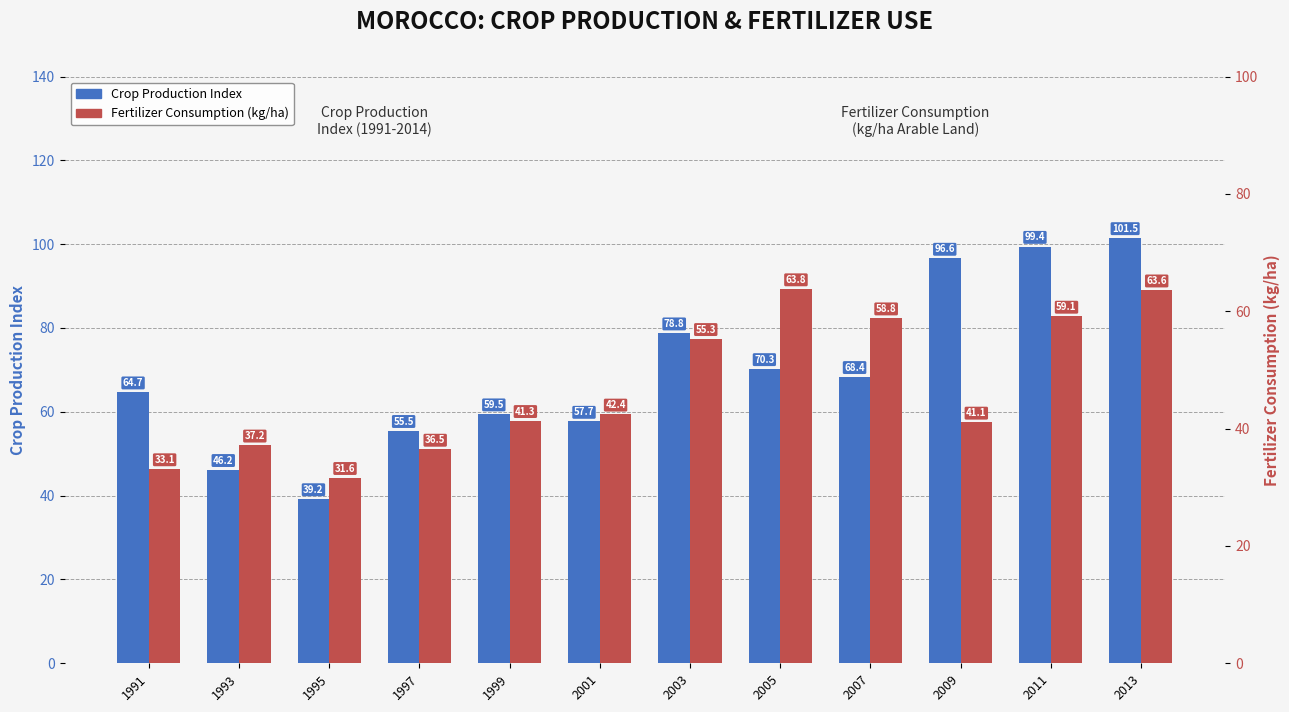

Does the chart contain any negative values?

No